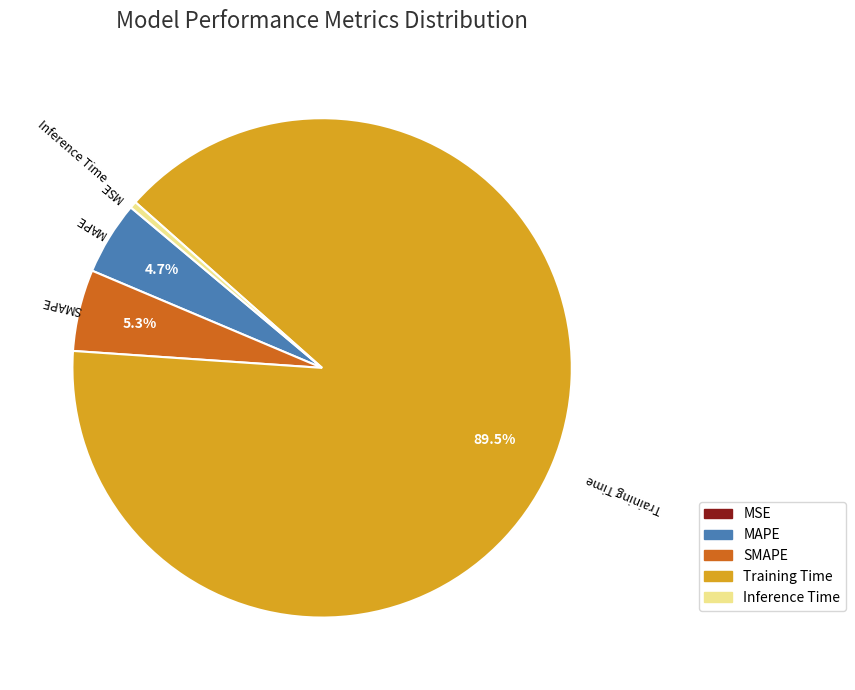

Do Inference Time and Training Time together represent more than half of the pie?

Yes